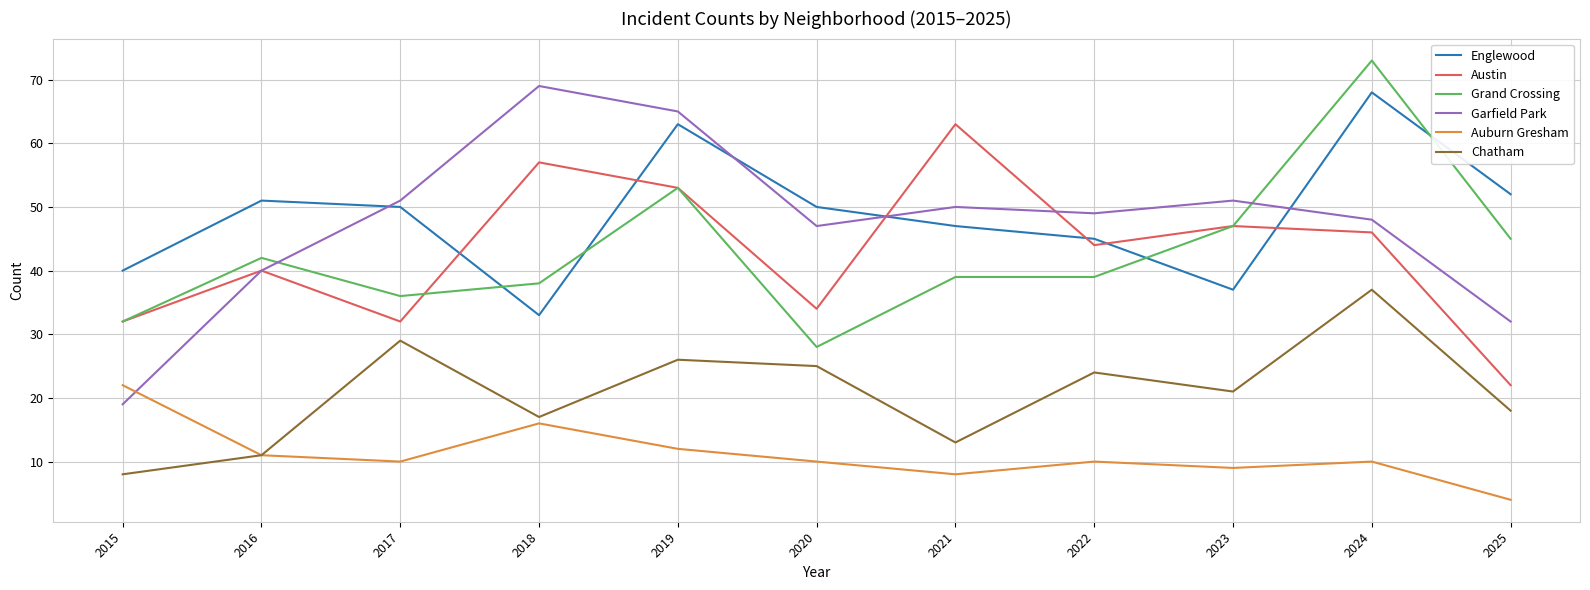

What is the approximate value of Auburn Gresham at 2016, to the nearest 5?

10